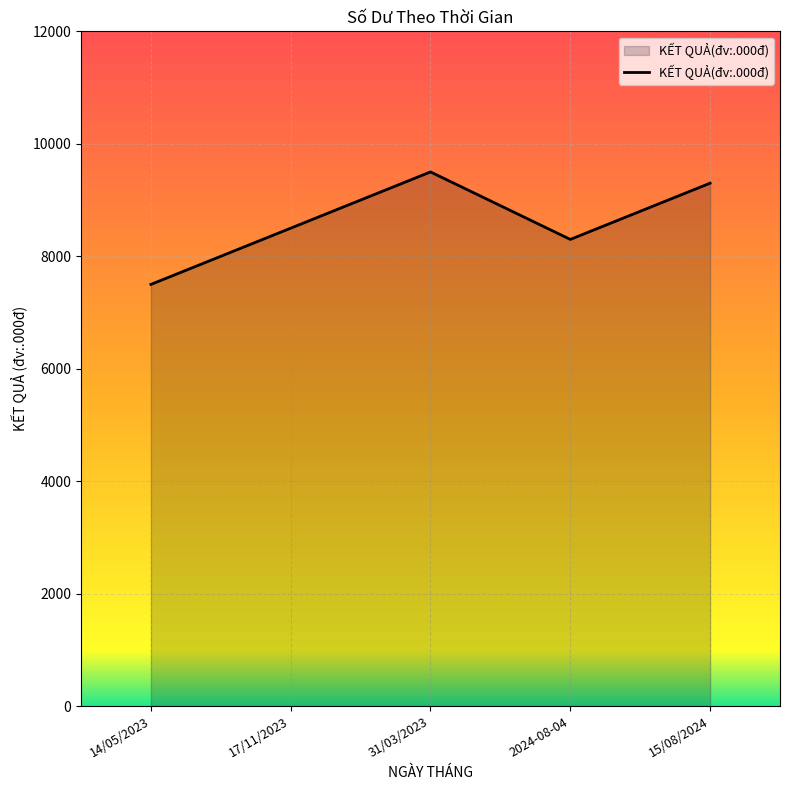

True or false: the data shows 7500 at 14/05/2023.

True